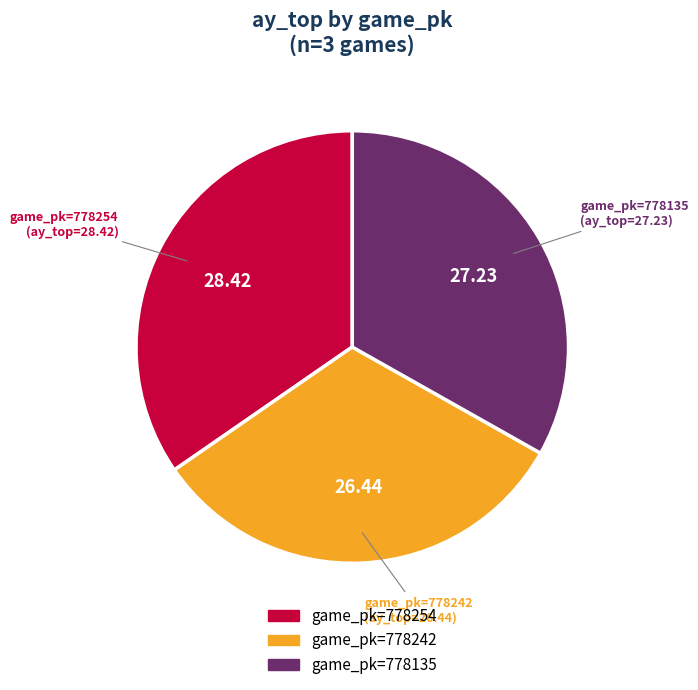

Is there any slice that represents more than half of the pie?

No